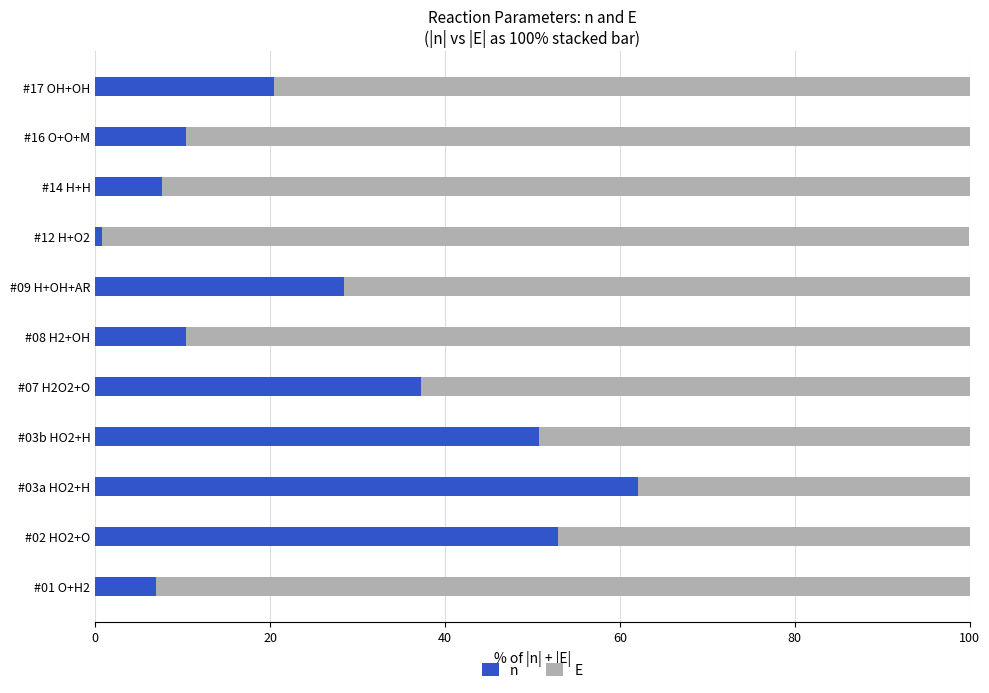

What is the total value across all series at #08 H2+OH?

100.0